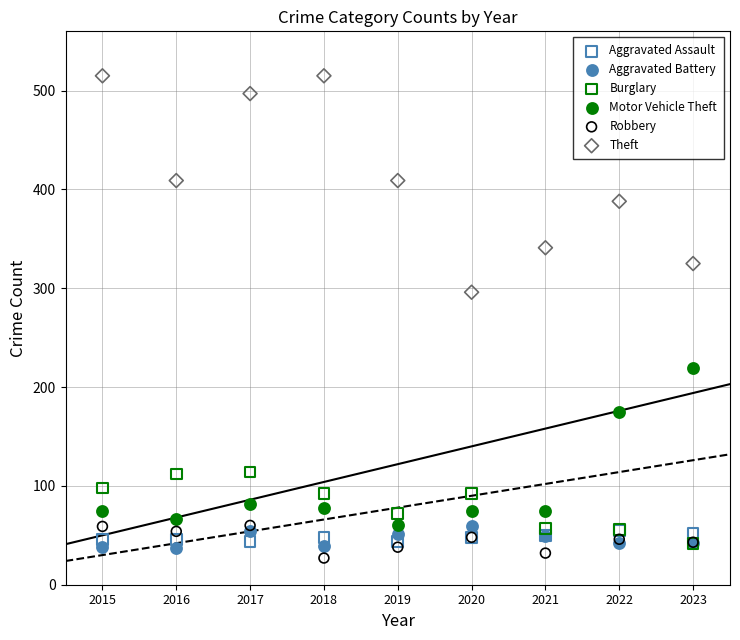

Across all series, what Y value is closest to 271?

296